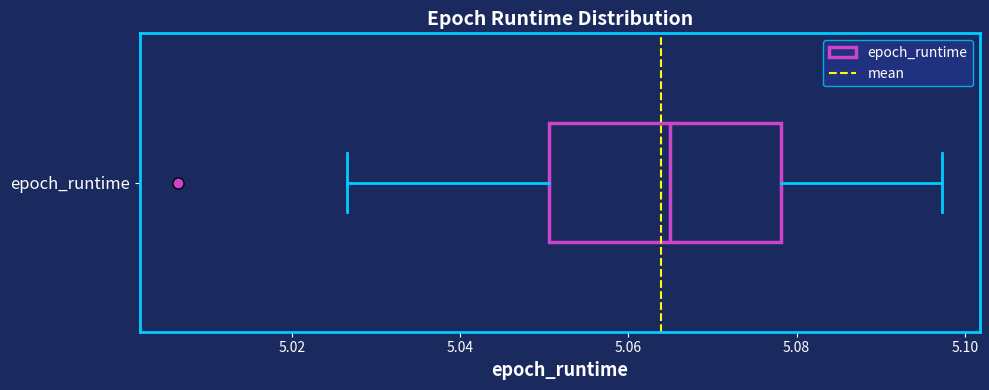

Where does the right whisker of the box for epoch_runtime end on the x-axis? The values are not printed on the chart, so give them approximately, as read against the axis.

5.098